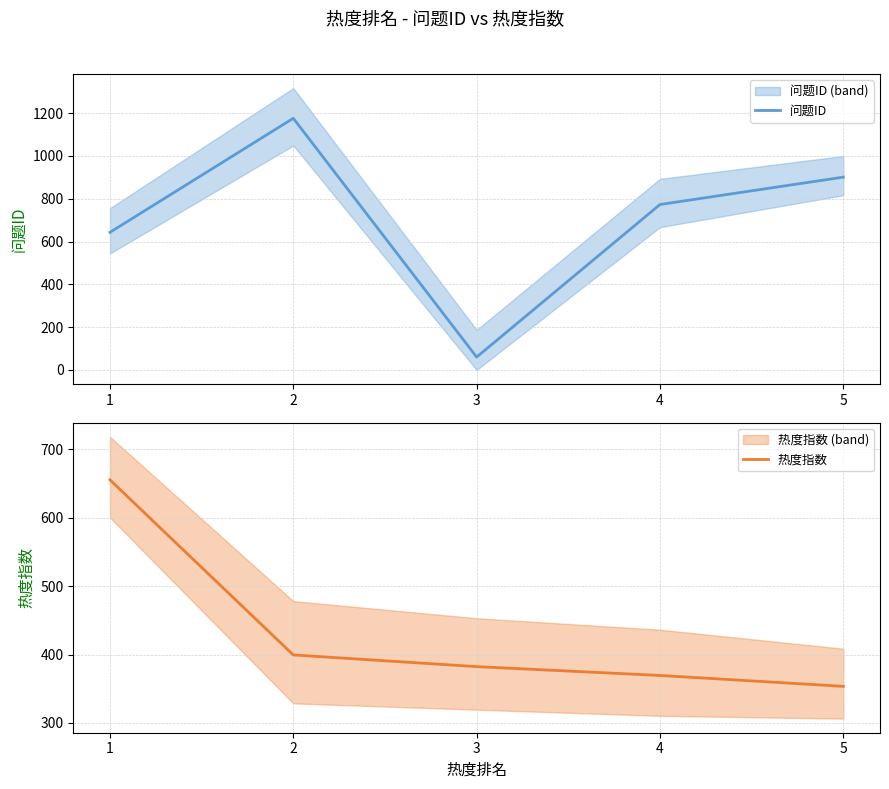

At which category is the sum across all series the highest?

2